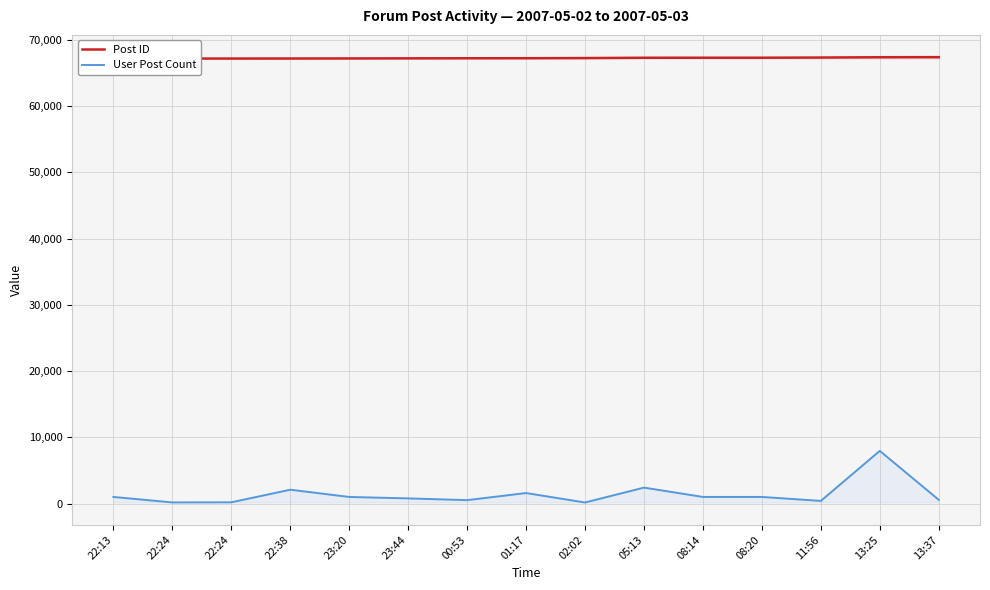

Reading left to right, list all the values displayed in this chart.

Post ID: 67175	67178	67179	67185	67195	67209	67222	67228	67251	67298	67303	67304	67331	67376	67389
User Post Count: 1018	191	208	2110	1018	801	537	1609	181	2427	1018	1018	421	7971	586